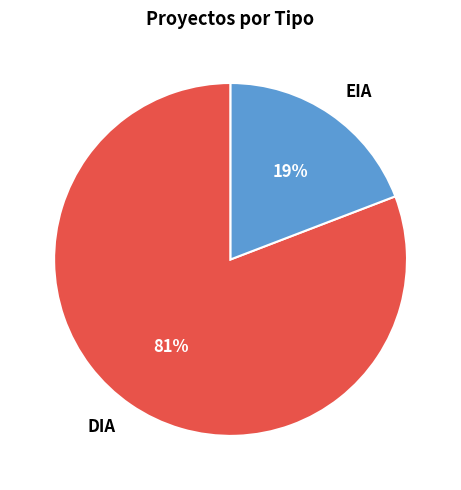

Is there any slice that represents more than half of the pie?

Yes